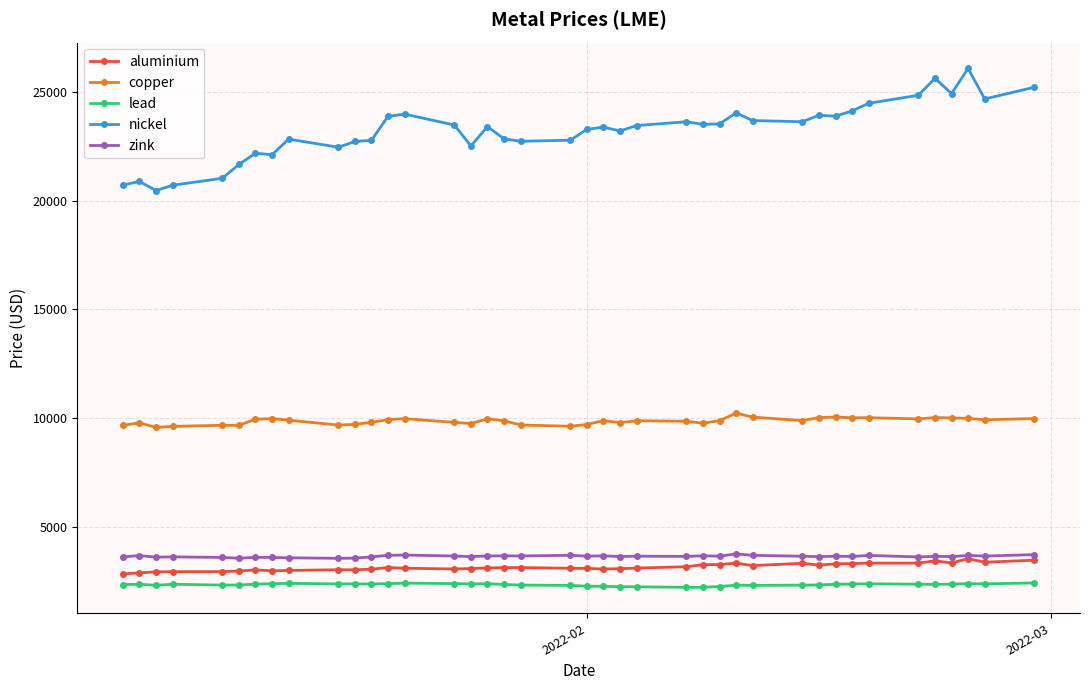

What is the maximum value for zink?

3738.0